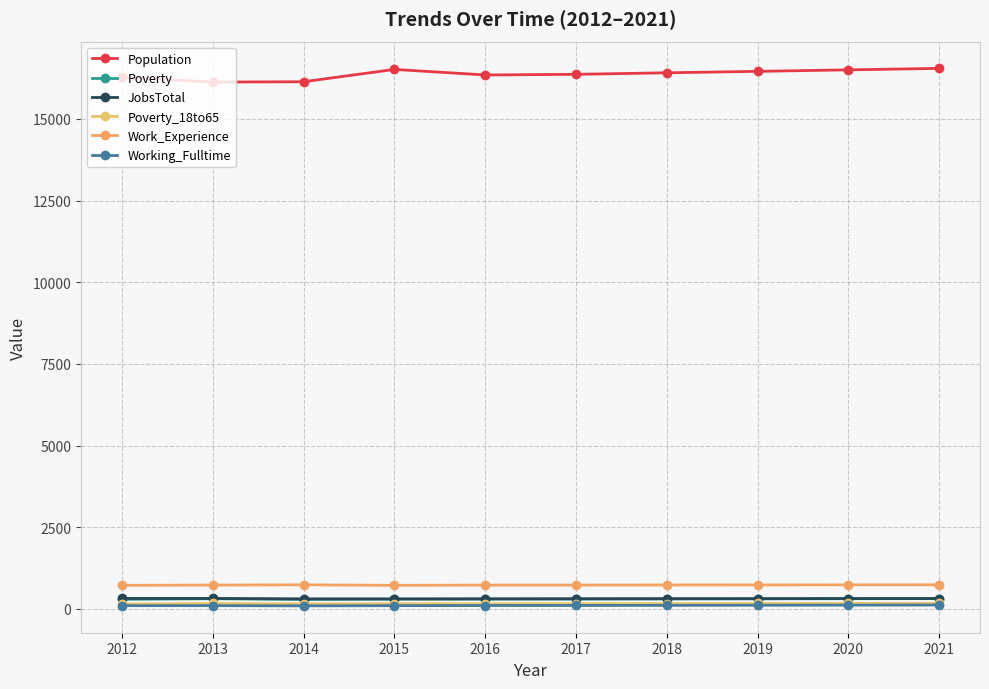

Which series has the widest spread of values?

Population